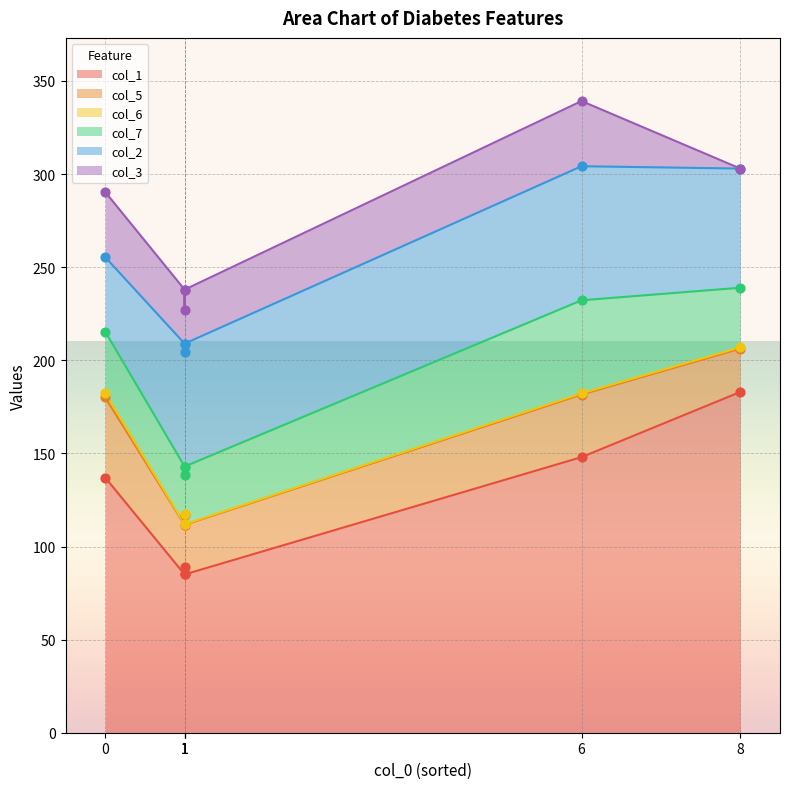

Which series contains the lowest Y value?

col_3